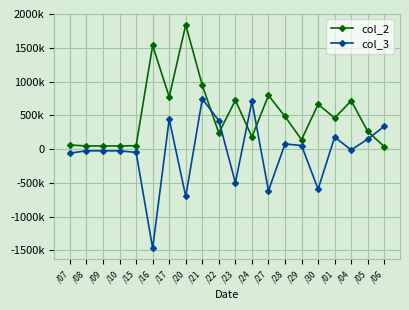

After their last crossing, which series has the higher values: col_2 or col_3?

col_3